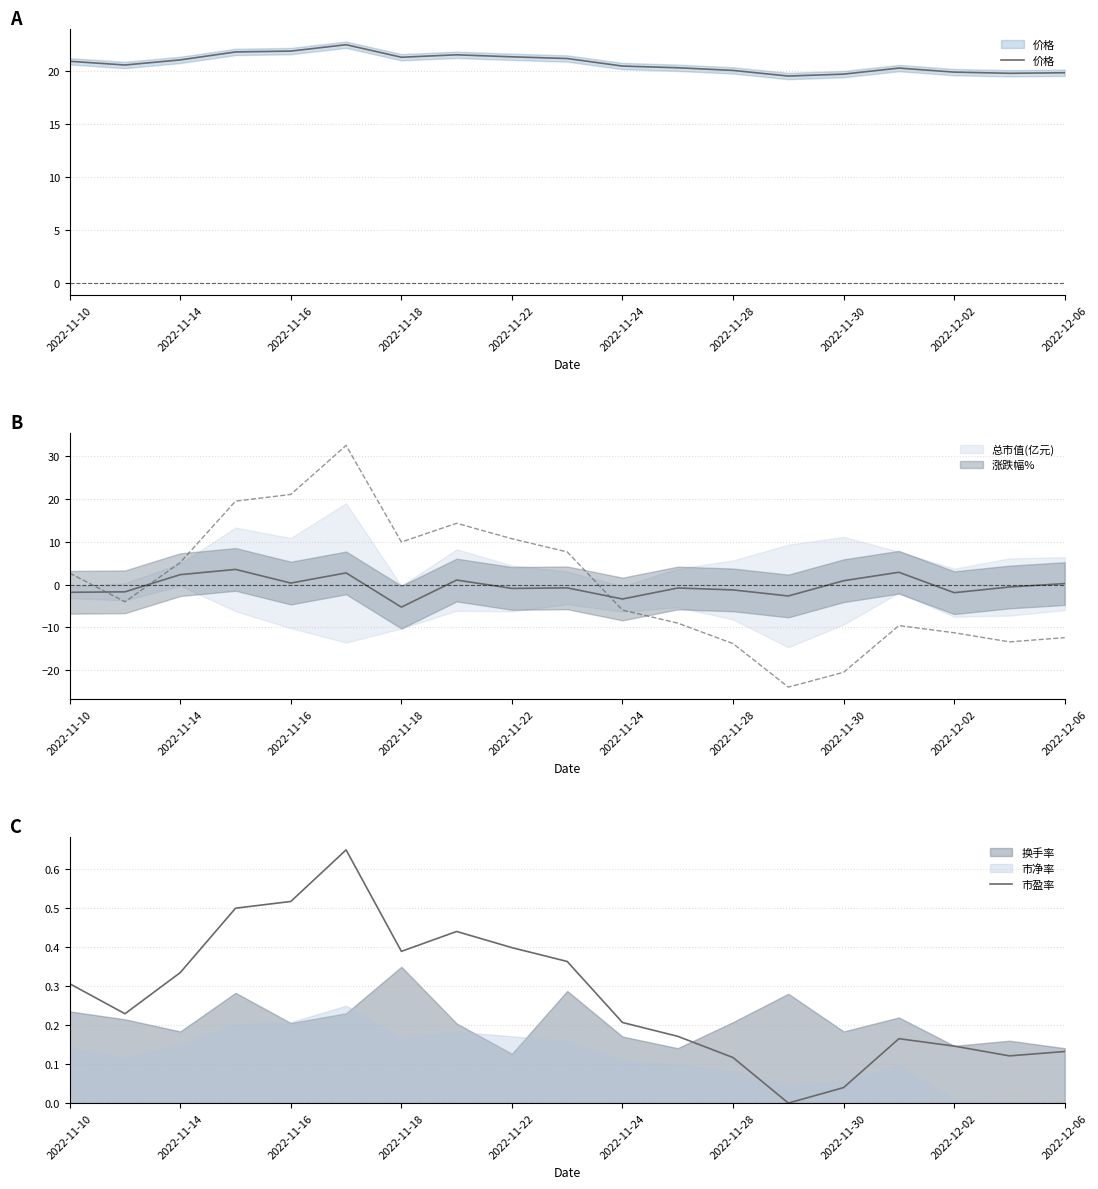

Is it true that 市盈率 equals 0.3 at 11?

False